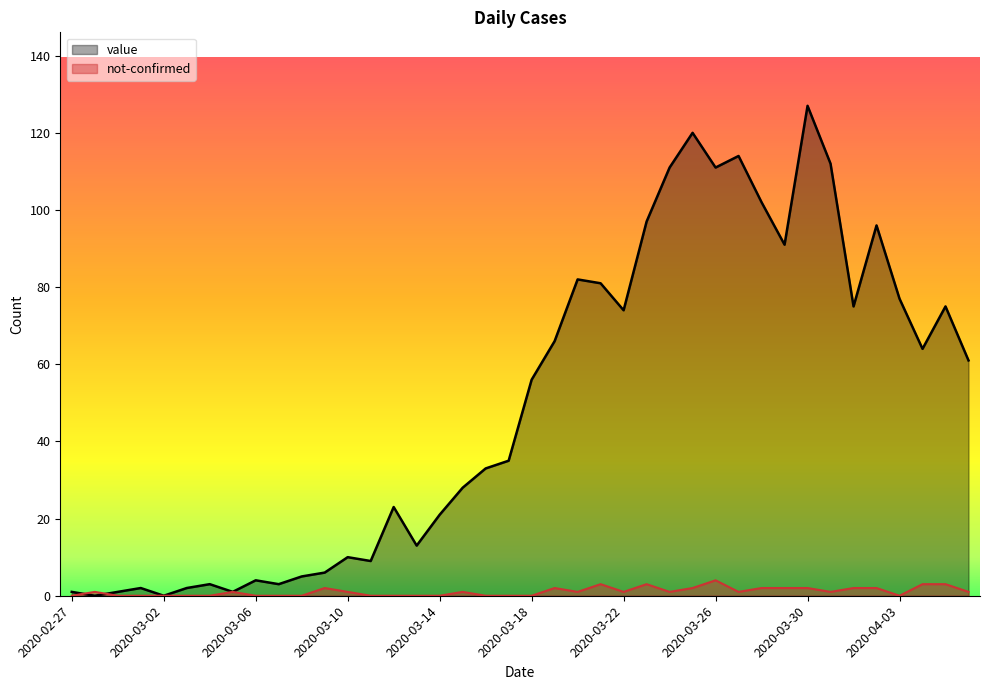

What is the value of the not-confirmed point at the 36th from the left?

2